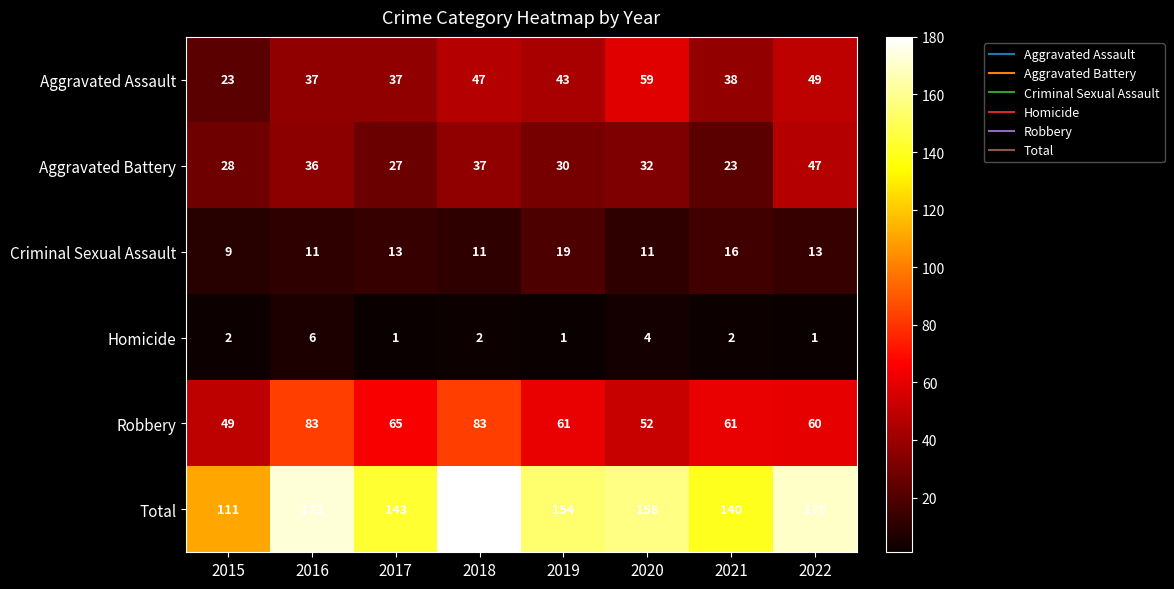

How many series are shown in this chart?

6